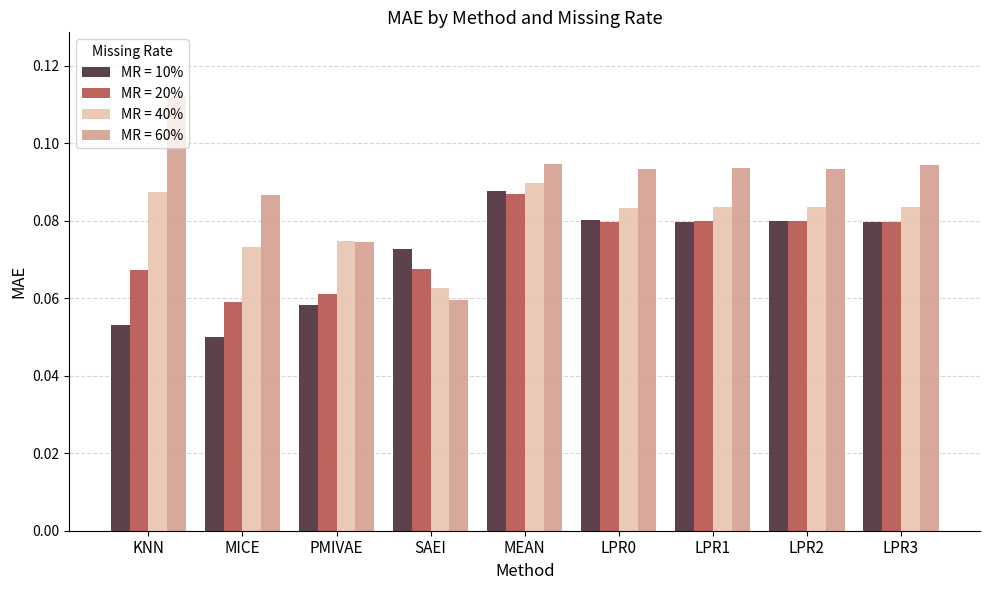

How many MR = 20% values are between 0 and 1?

9